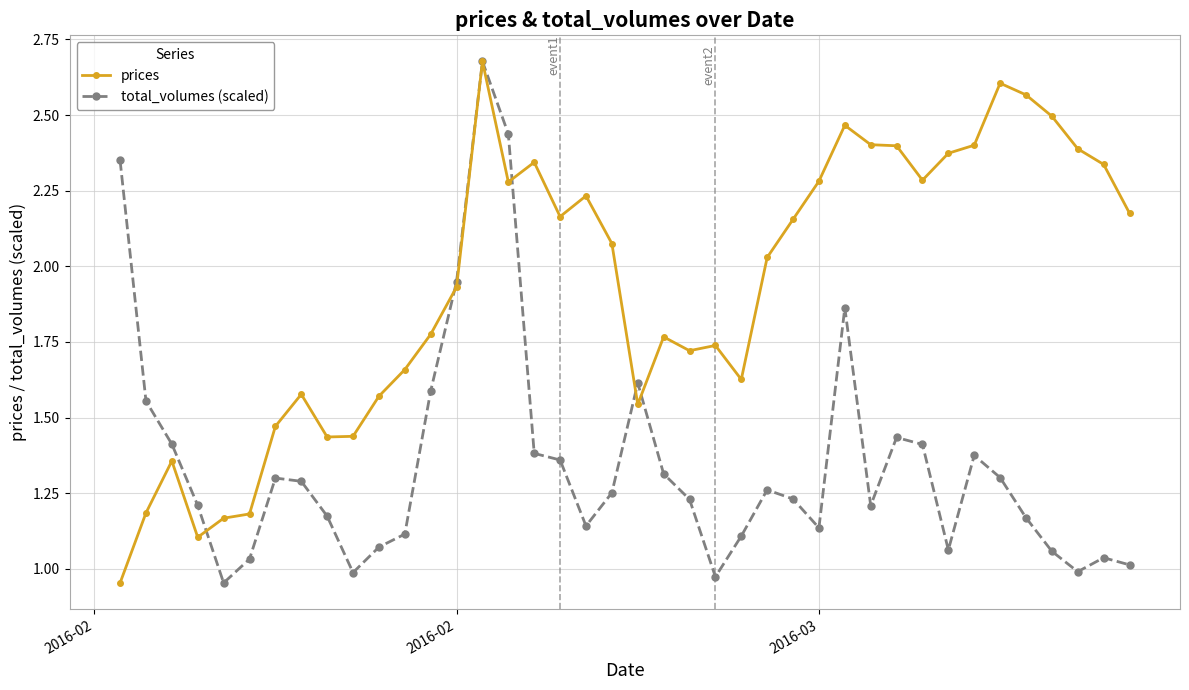

What is the sum of all total_volumes (scaled) values?

54.0